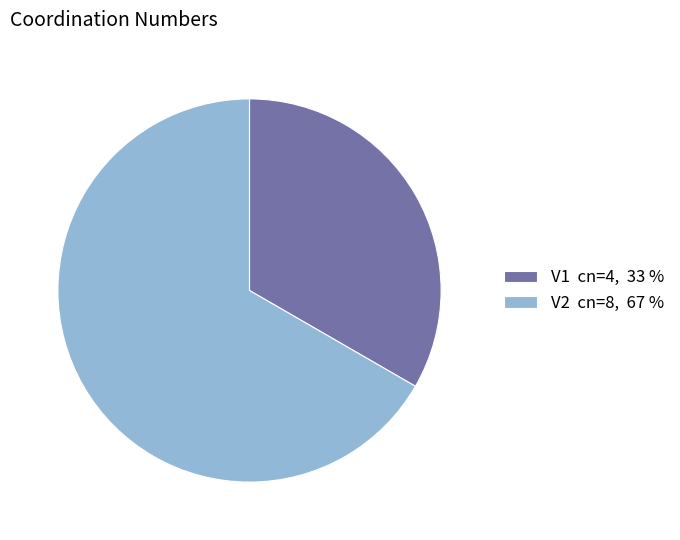

Count the number of slices in the pie.

2